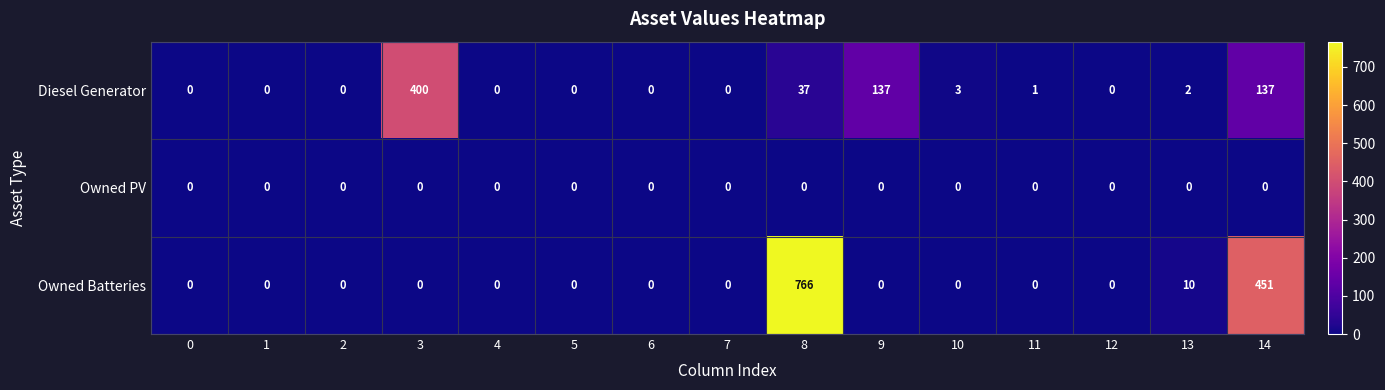

Count the number of data series in this chart.

3